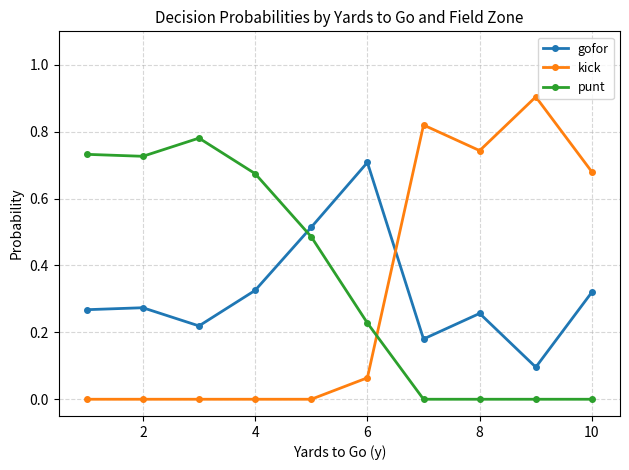

How many interior local valleys does the gofor series have?

3